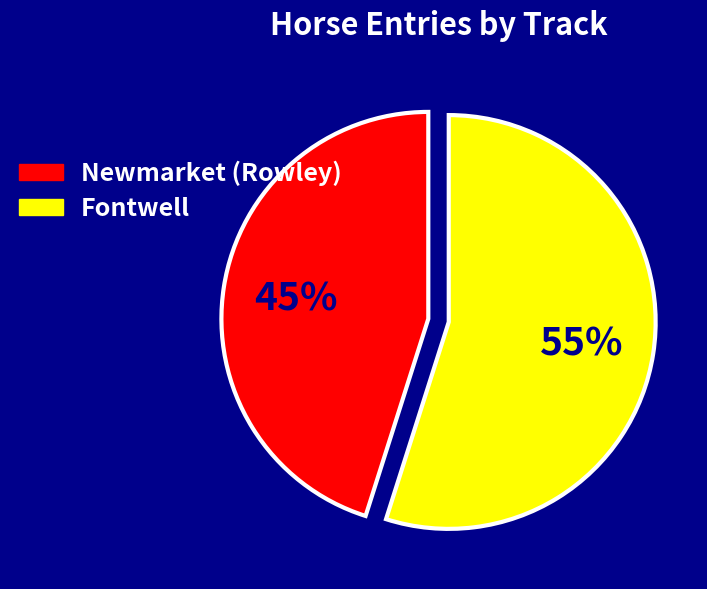

To the nearest percent, what is the difference between the largest and smallest slice percentages?

10%